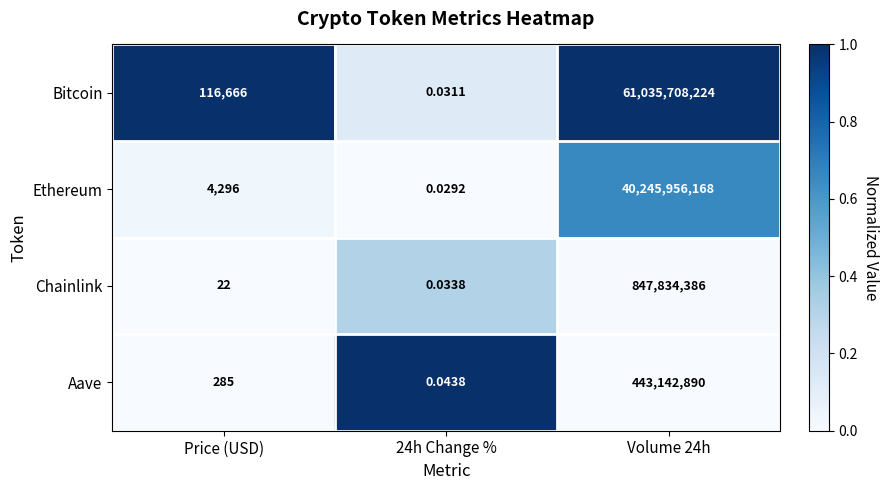

What is the maximum value shown in the chart?

61035708224.0